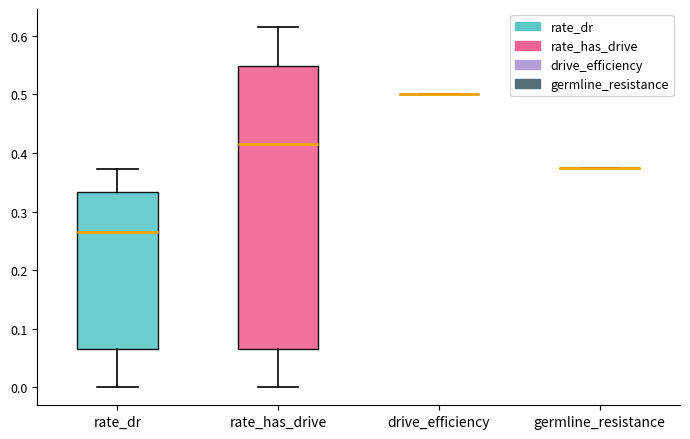

Comparing the boxes themselves (not the whiskers), which one is the tallest?

rate_has_drive